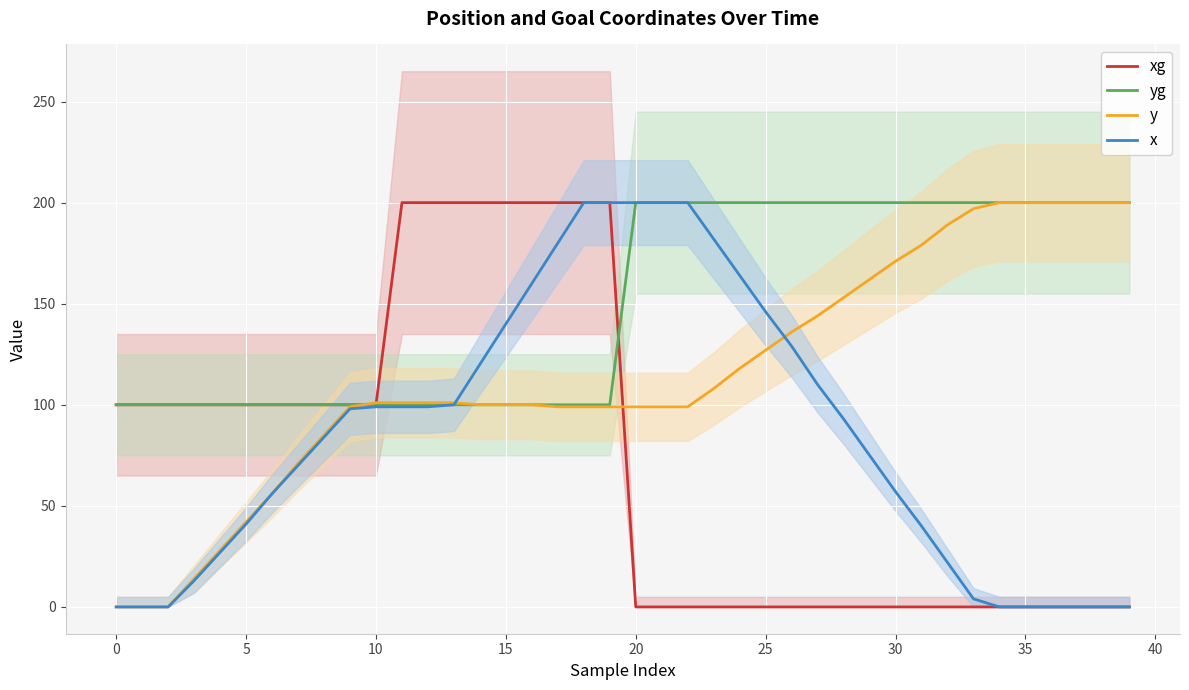

What is the highest value of the yg series?

200